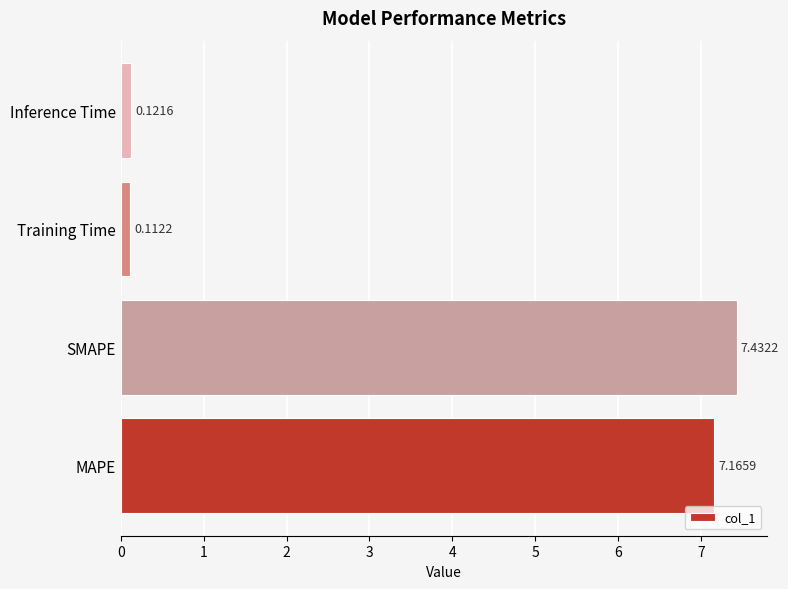

What is the difference between the maximum and second lowest values?

7.3